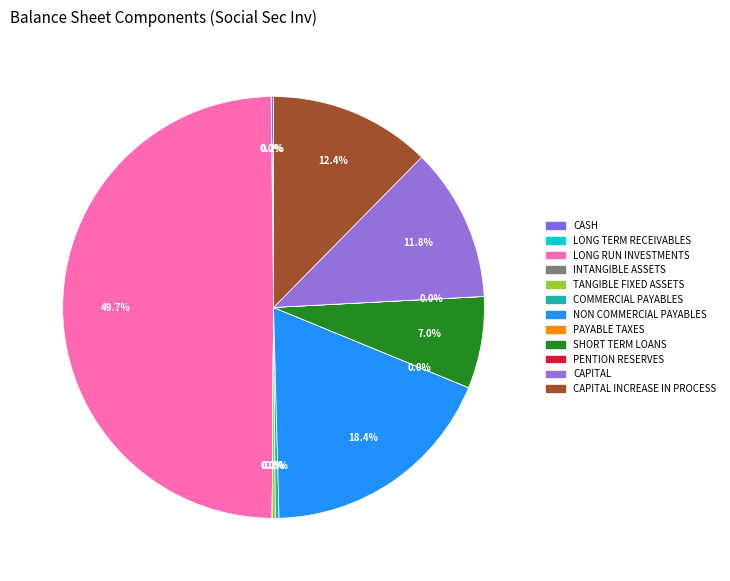

How many slices are in this pie chart?

12